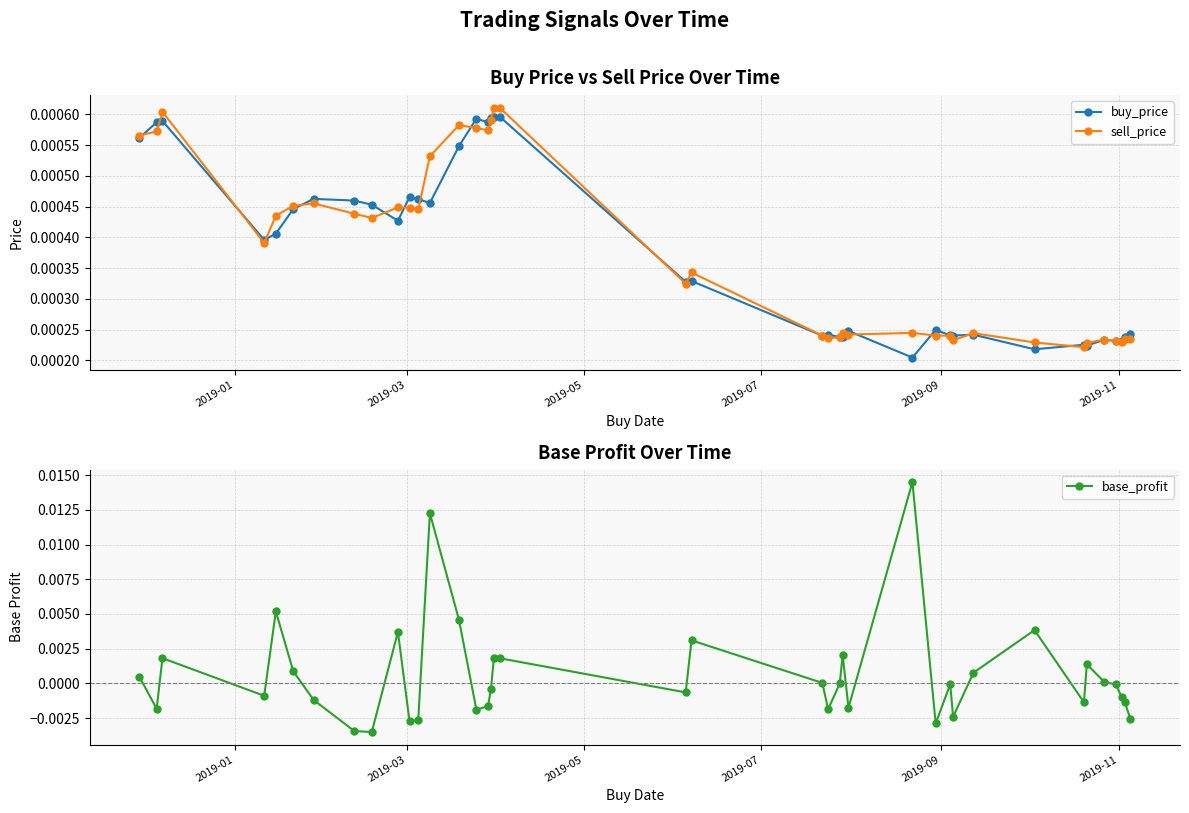

True or false: sell_price has more than 2 points higher than both neighbors.

True